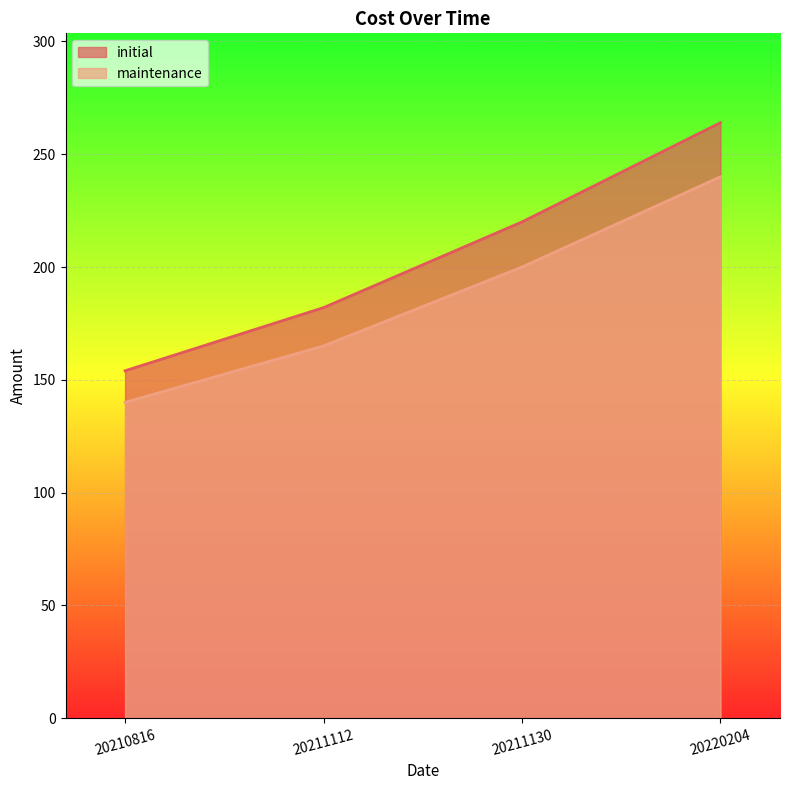

Is the value of initial at 20211130 greater than the value of maintenance at 20210816?

Yes